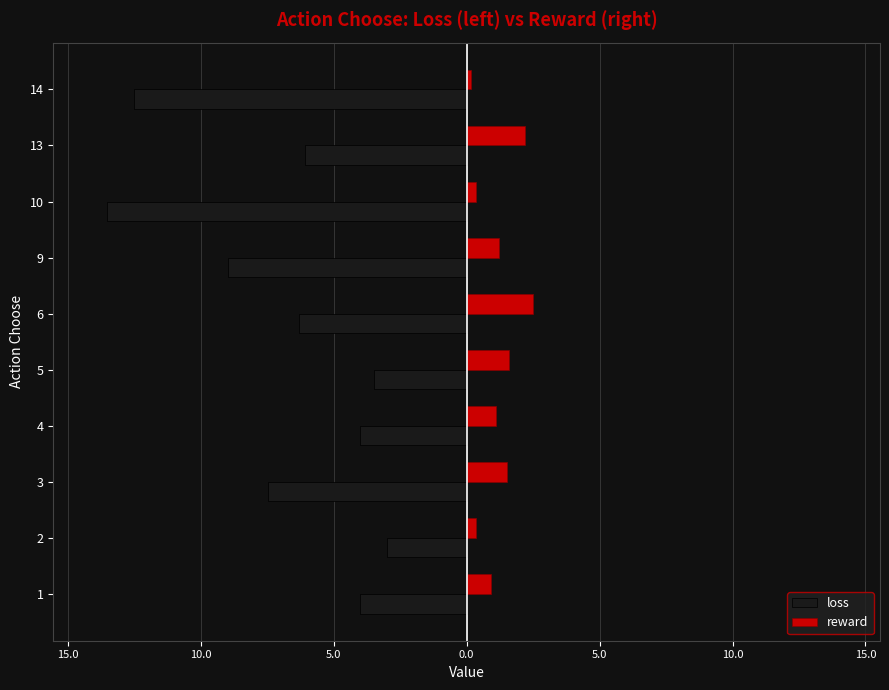

What are all the series names shown in the legend?

loss, reward